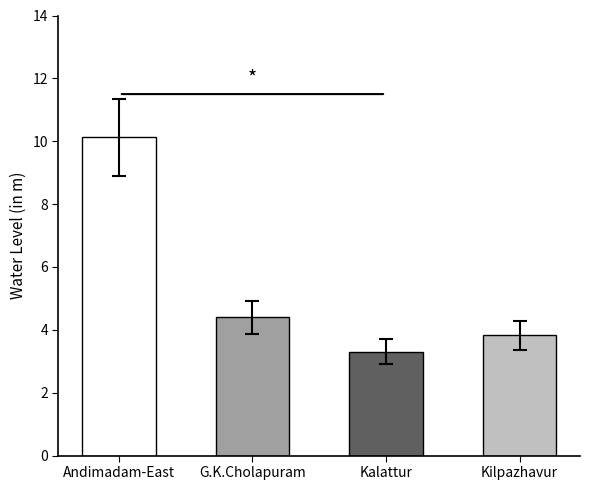

Is it true that the value at Andimadam-East is 4.2?

False